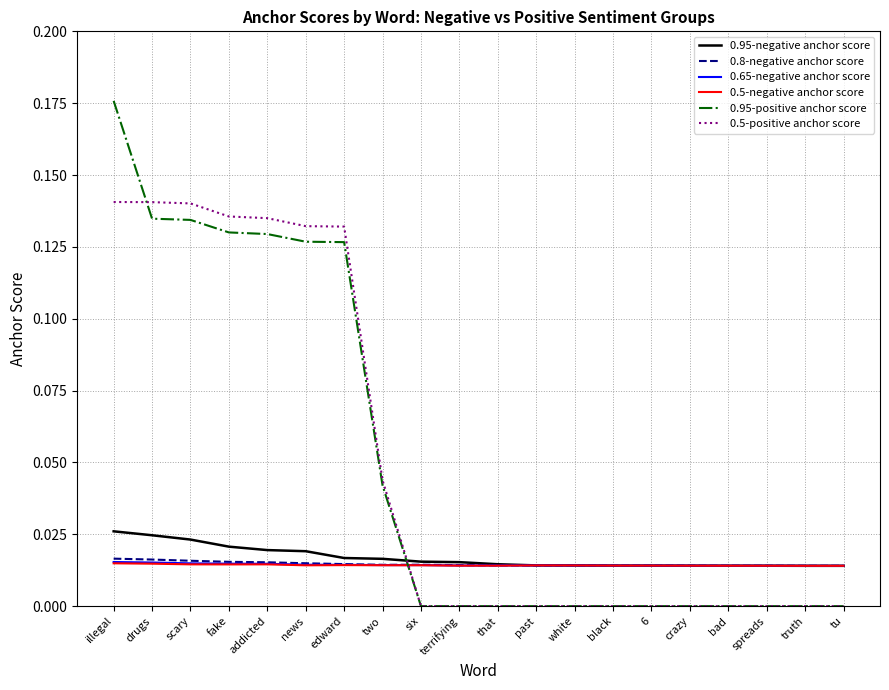

The value of 0.5-positive anchor score at spreads is 0.0. True or false?

True